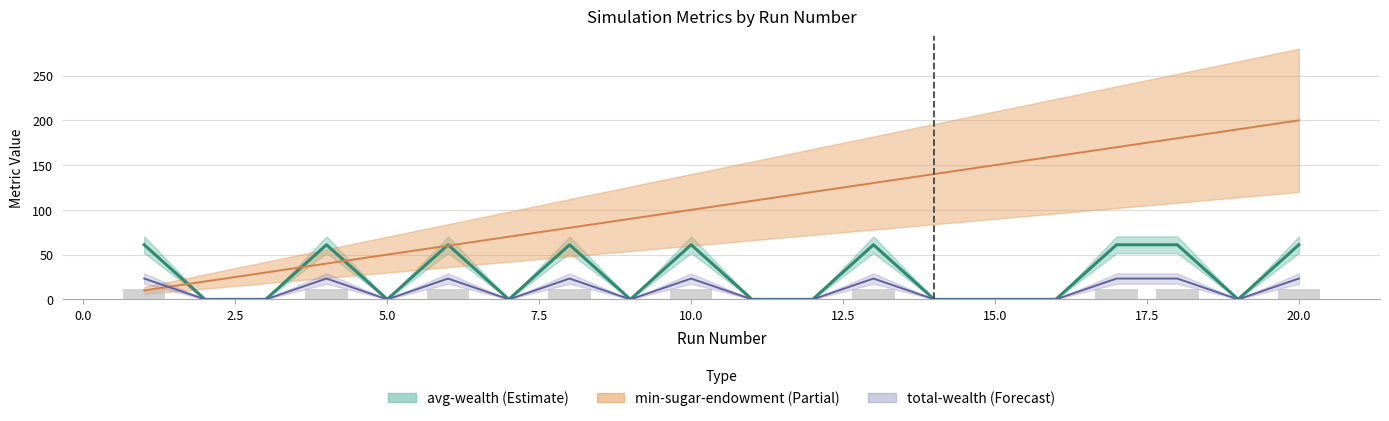

What is the highest value of the avg-diff (bars) series?

11.2